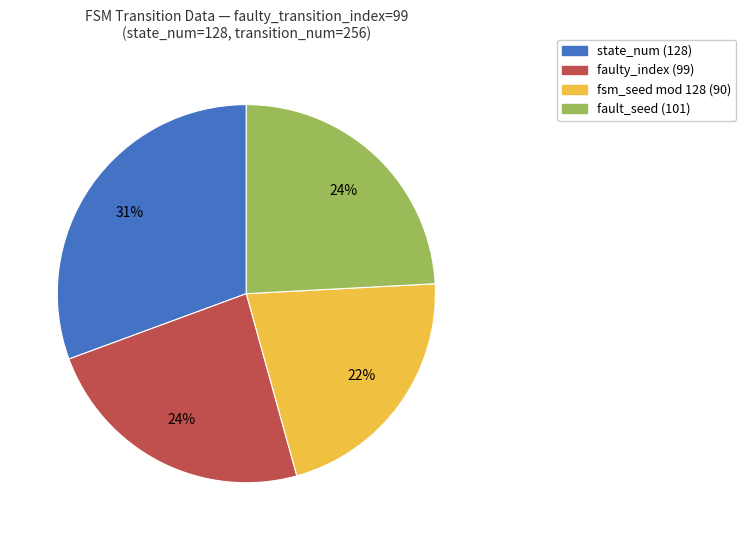

To the nearest percent, what is the difference between the largest and smallest slice percentages?

9%